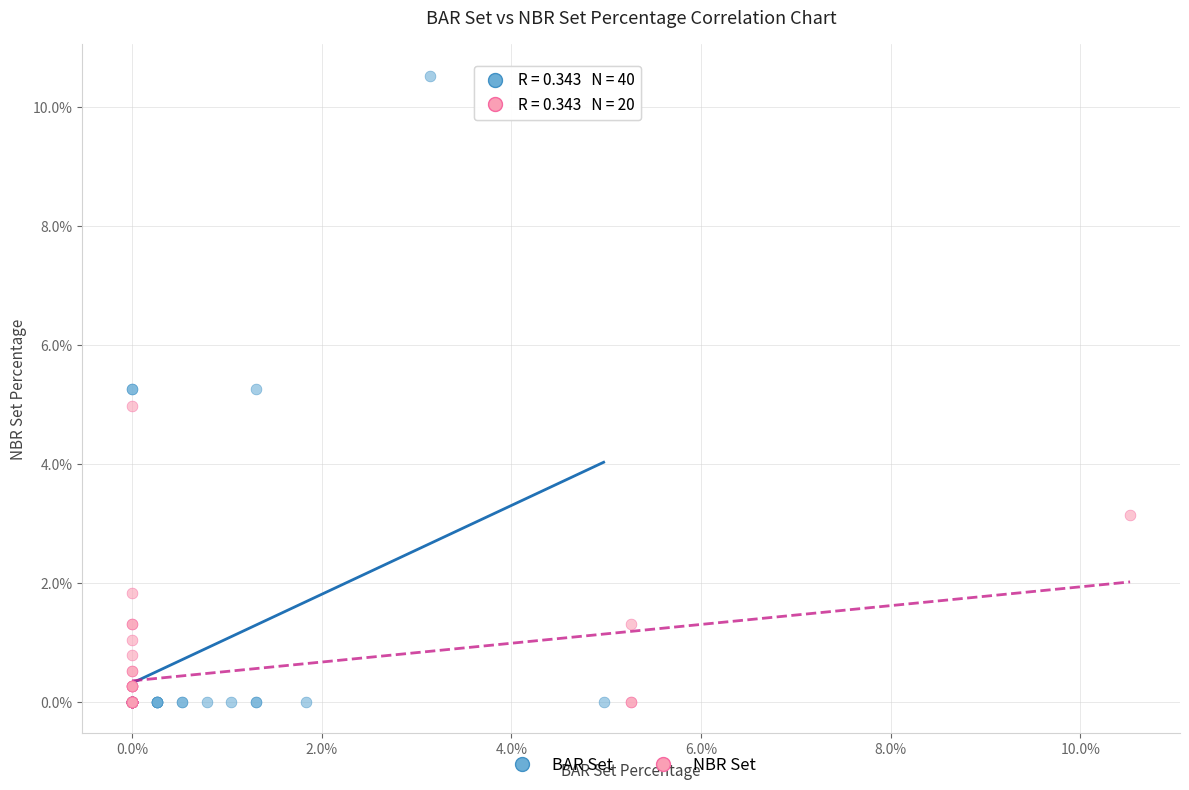

Which series reaches the maximum Y coordinate?

BAR Set